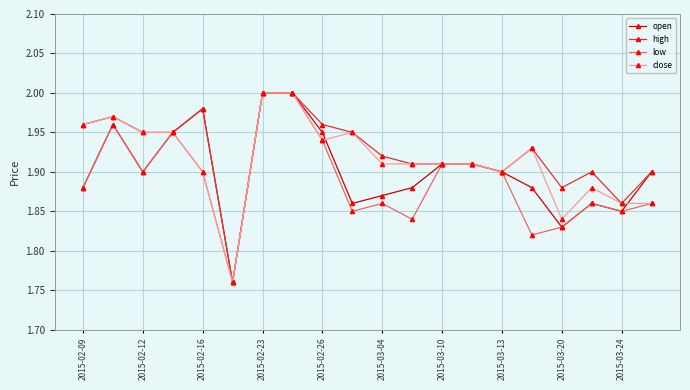

At how many categories does at least one series exceed 1?

20